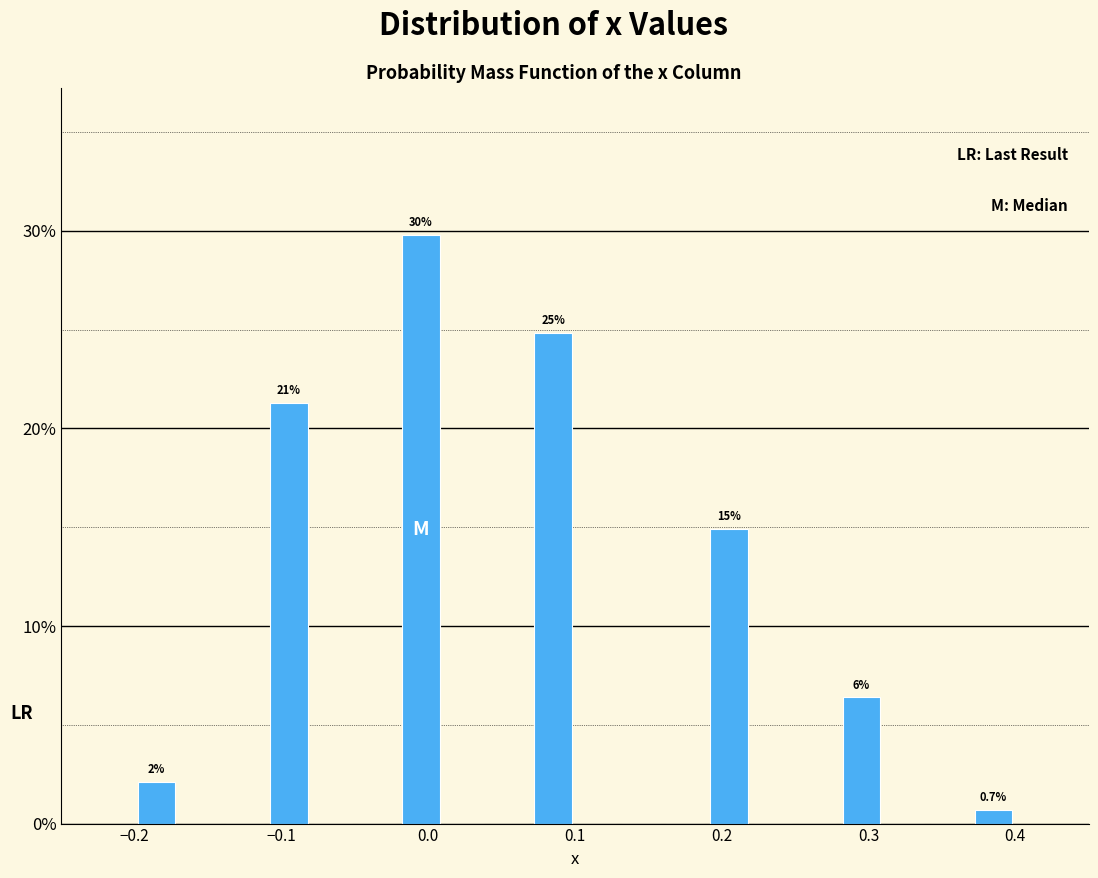

Read against the x-axis, roughly where is the centre of the tallest bar?

0.00